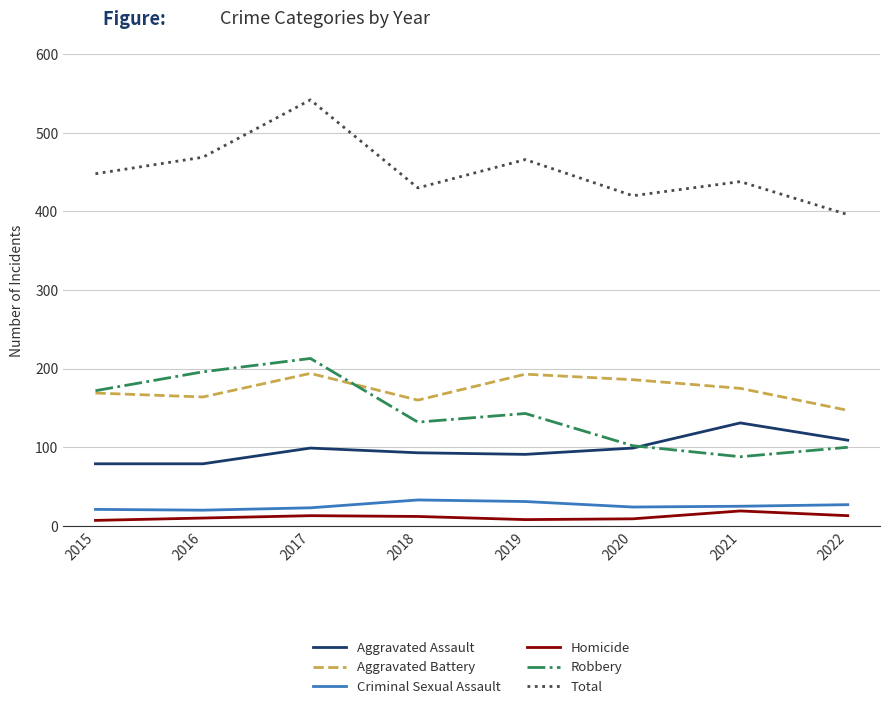

What is the difference between the highest and lowest values at 2021?

419